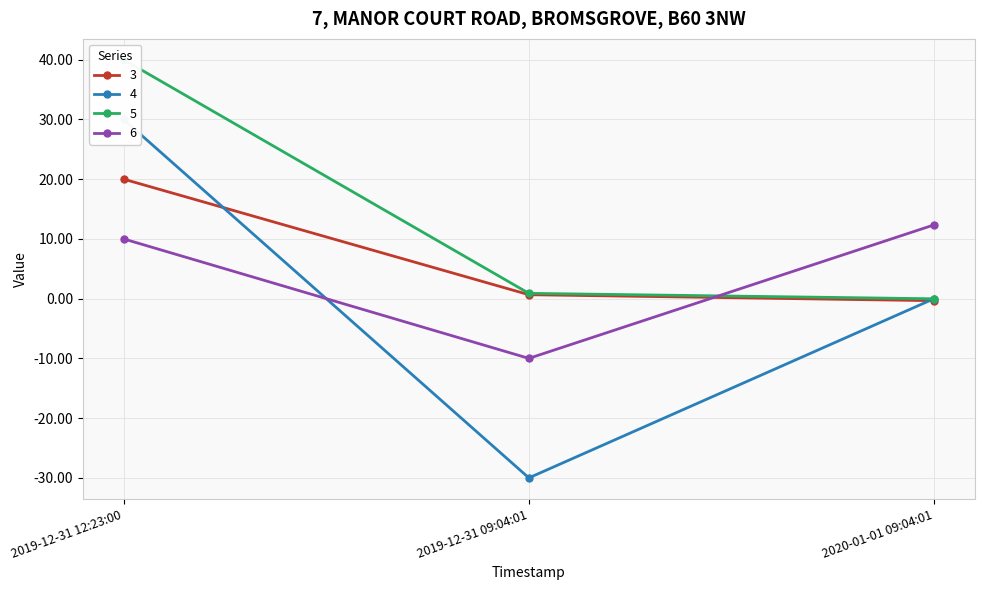

Which category has the lowest value across all series?

2019-12-31 09:04:01